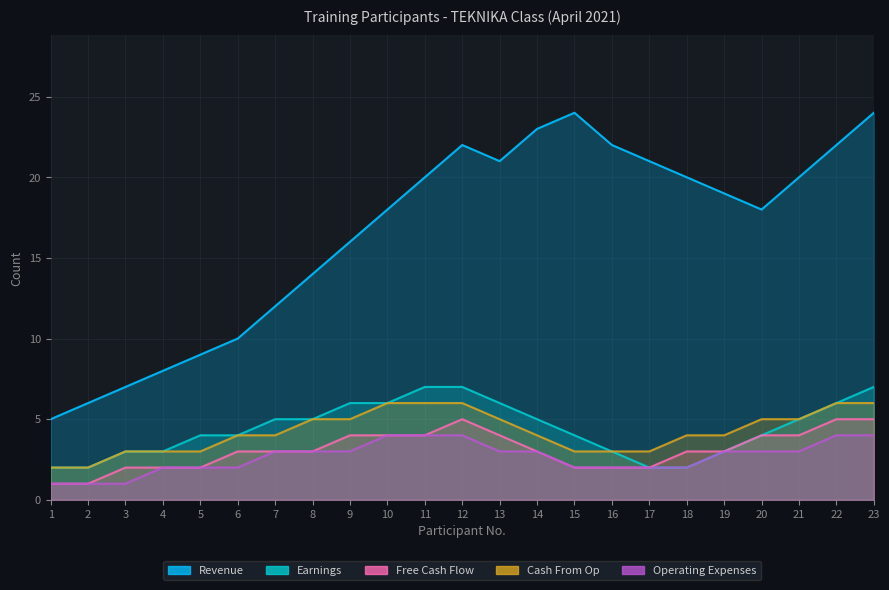

Count the Operating Expenses values in the range 2 to 3.

15